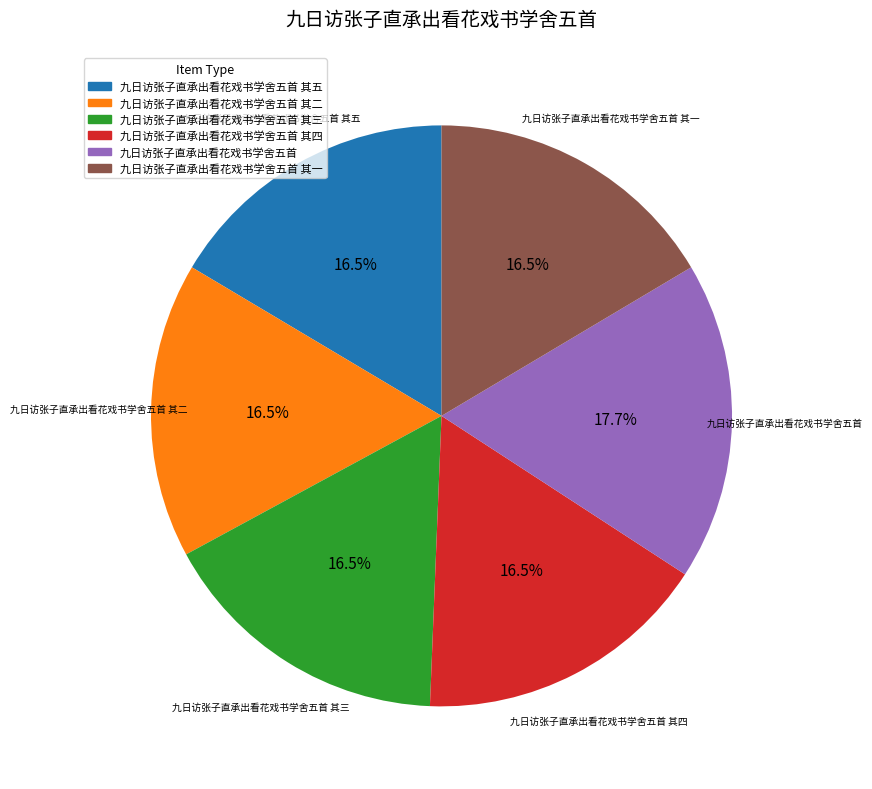

Count the number of slices in the pie.

6